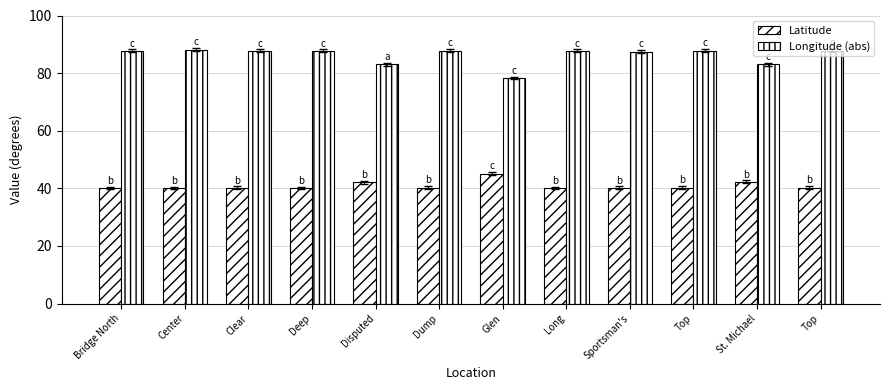

Reading left to right, extract all data points from this chart.

Latitude: Bridge North=40.1	Center=40.1	Clear=40.1	Deep=40.1	Disputed=42.2	Dump=40.2	Glen=45.1	Long=40.1	Sportsman's=40.1	Top=40.2	St. Michael=42.2	Top=40.2
Longitude (abs): Bridge North=87.7	Center=88.1	Clear=87.7	Deep=87.7	Disputed=83.0	Dump=87.8	Glen=78.3	Long=87.7	Sportsman's=87.4	Top=87.8	St. Michael=83.1	Top=87.8